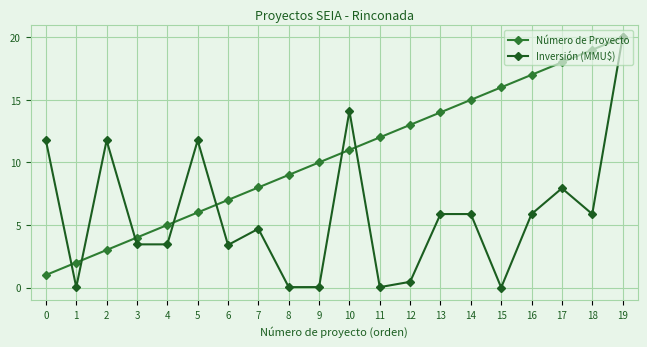

At which category is the sum across all series the highest?

19